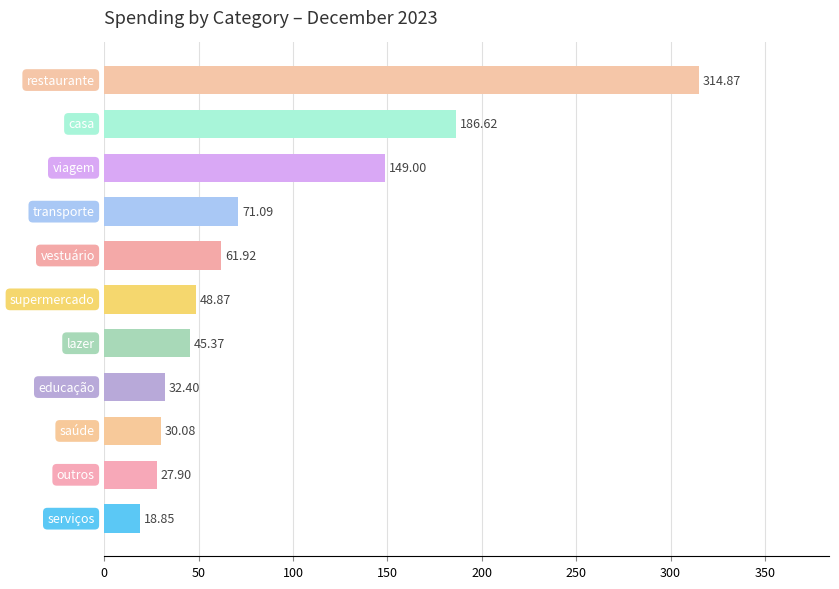

What is the sum of all values?

987.0